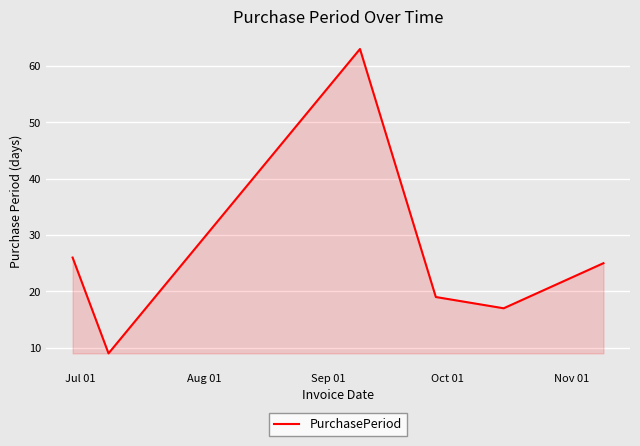

How many interior local peaks (higher than both neighbors) does the data have?

1